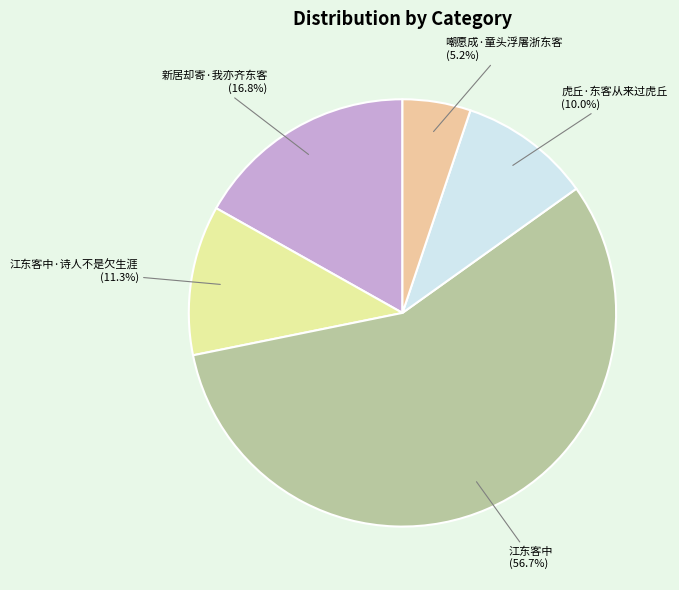

Does any single category account for the majority?

Yes